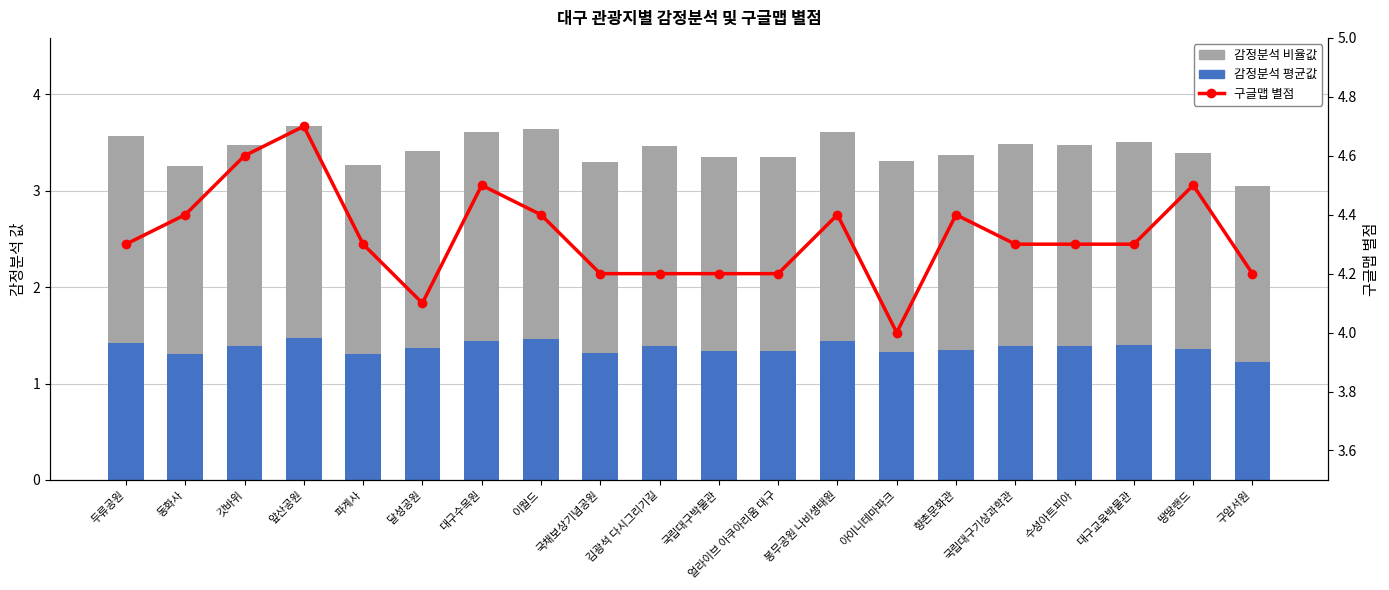

What is the label of the 18th bar from the right?

갓바위